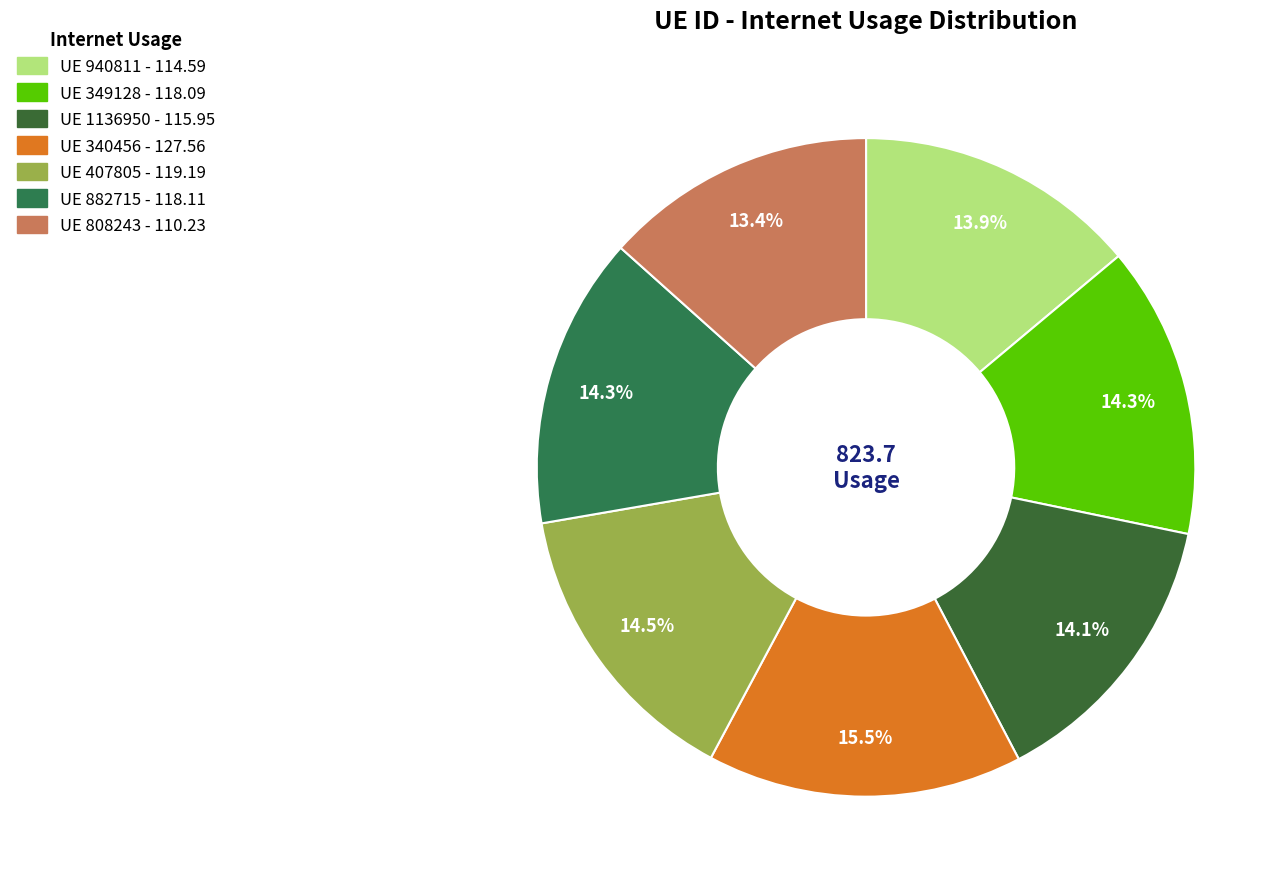

Does any single category account for the majority?

No